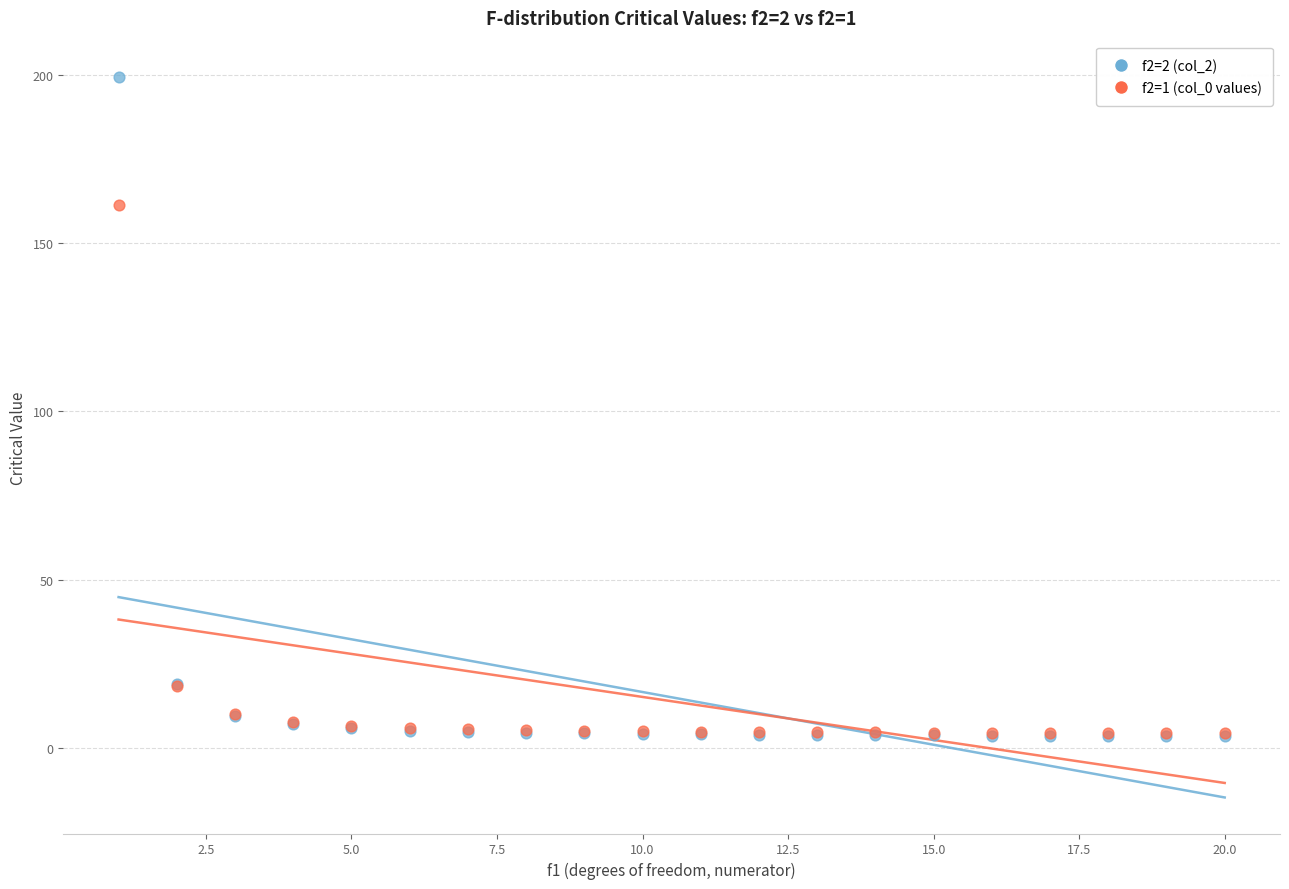

What are all the series names shown in the legend?

f2=2 (col_2), f2=1 (col_0 values)